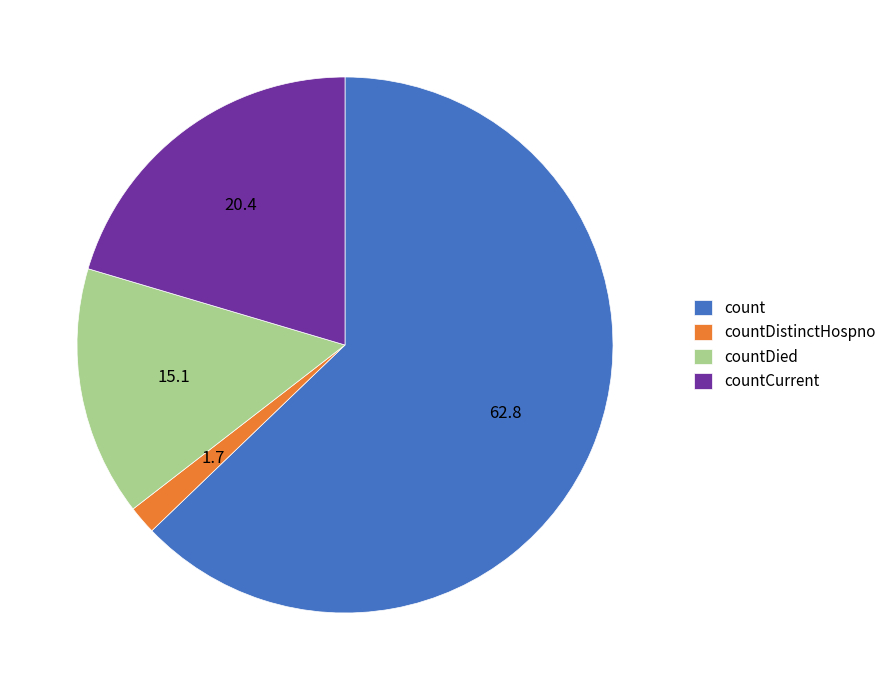

Do count and countDied together represent more than half of the pie?

Yes